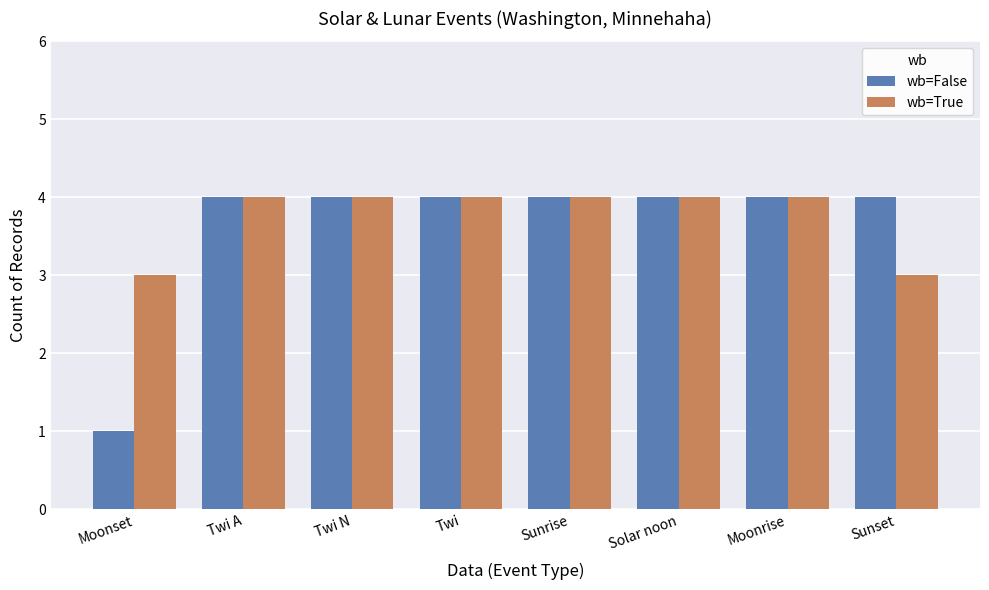

What is the label of the 8th bar from the right?

Moonset